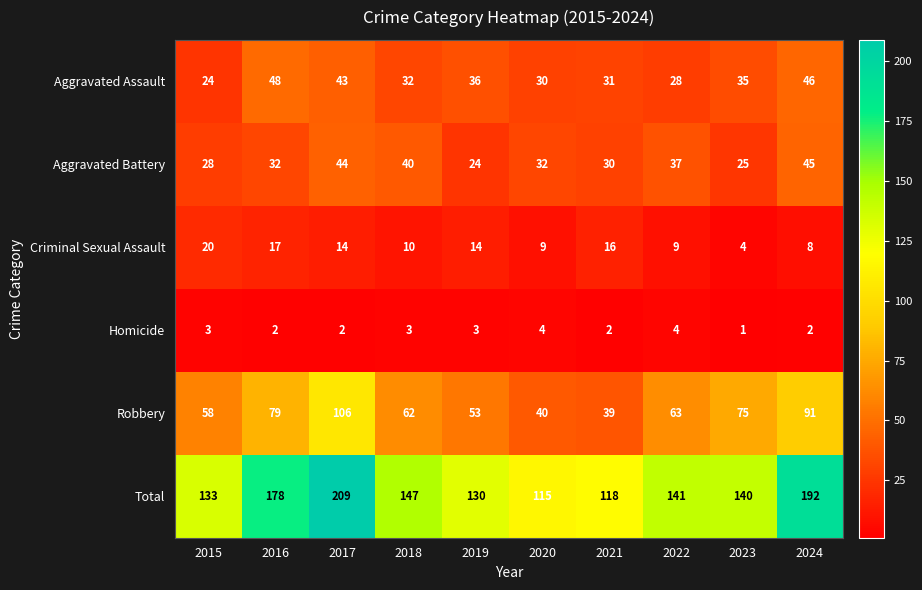

What is the minimum value for Aggravated Assault?

24